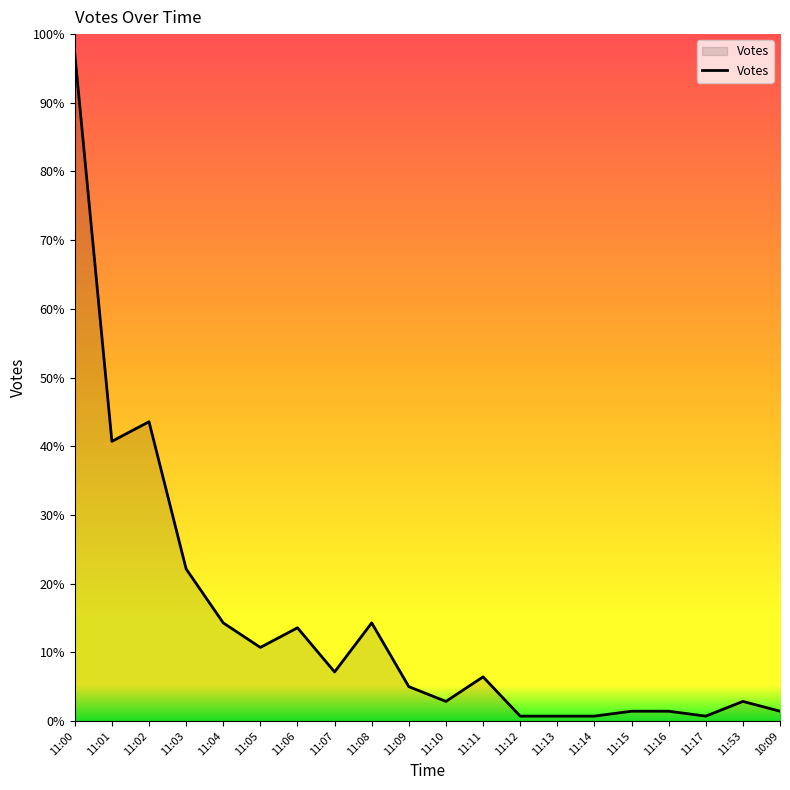

Is this an area chart (filled region under the line)?

Yes